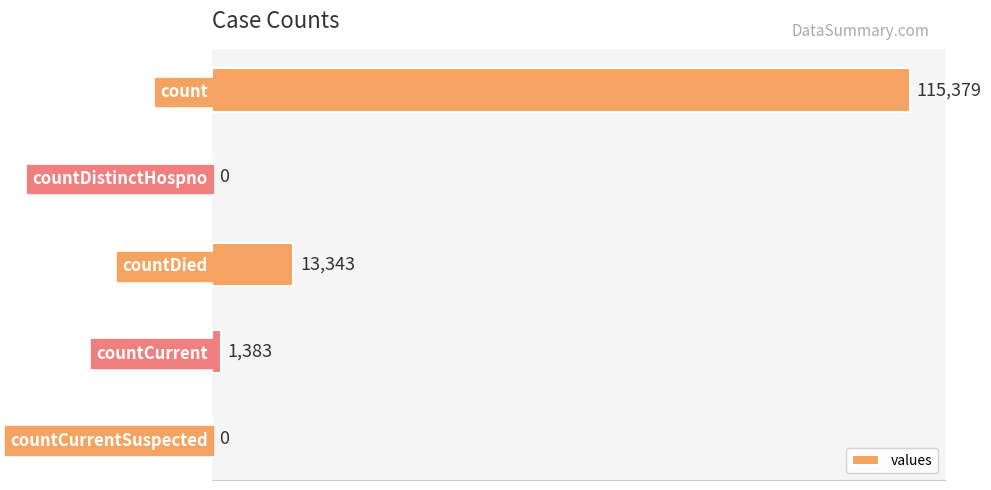

Is it true that the value at countCurrentSuspected is 0?

True